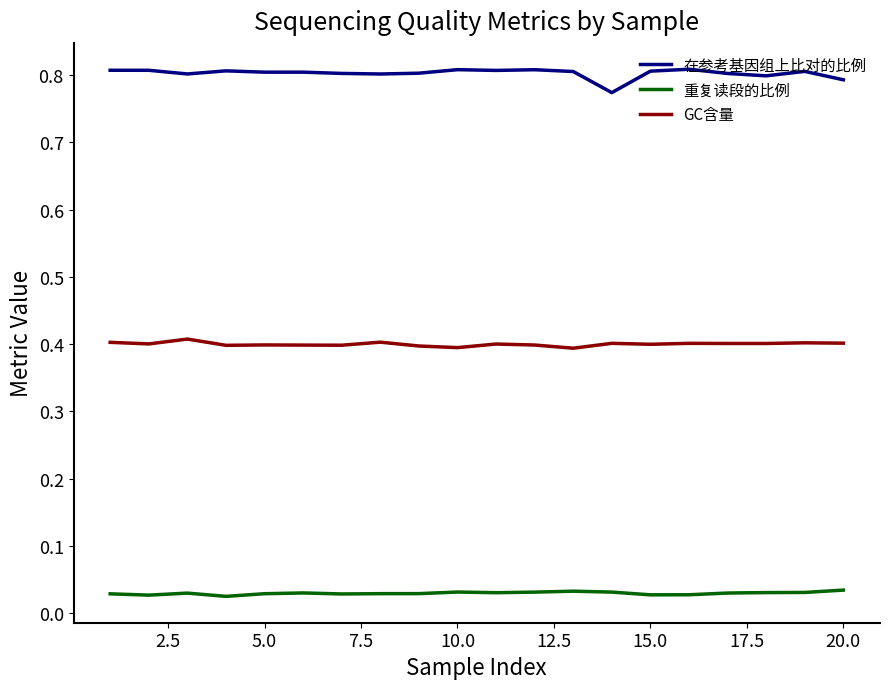

What is the highest value of the GC含量 series?

0.4